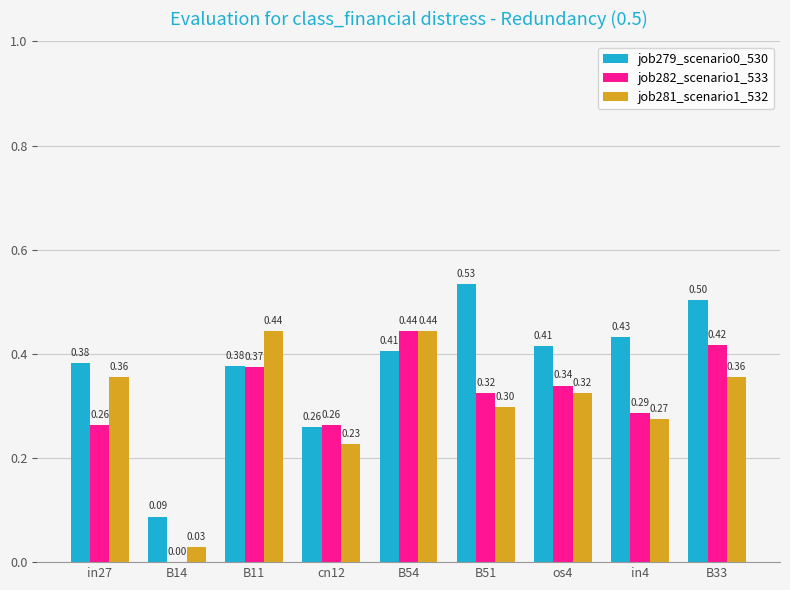

At which category is the sum across all series the highest?

B54